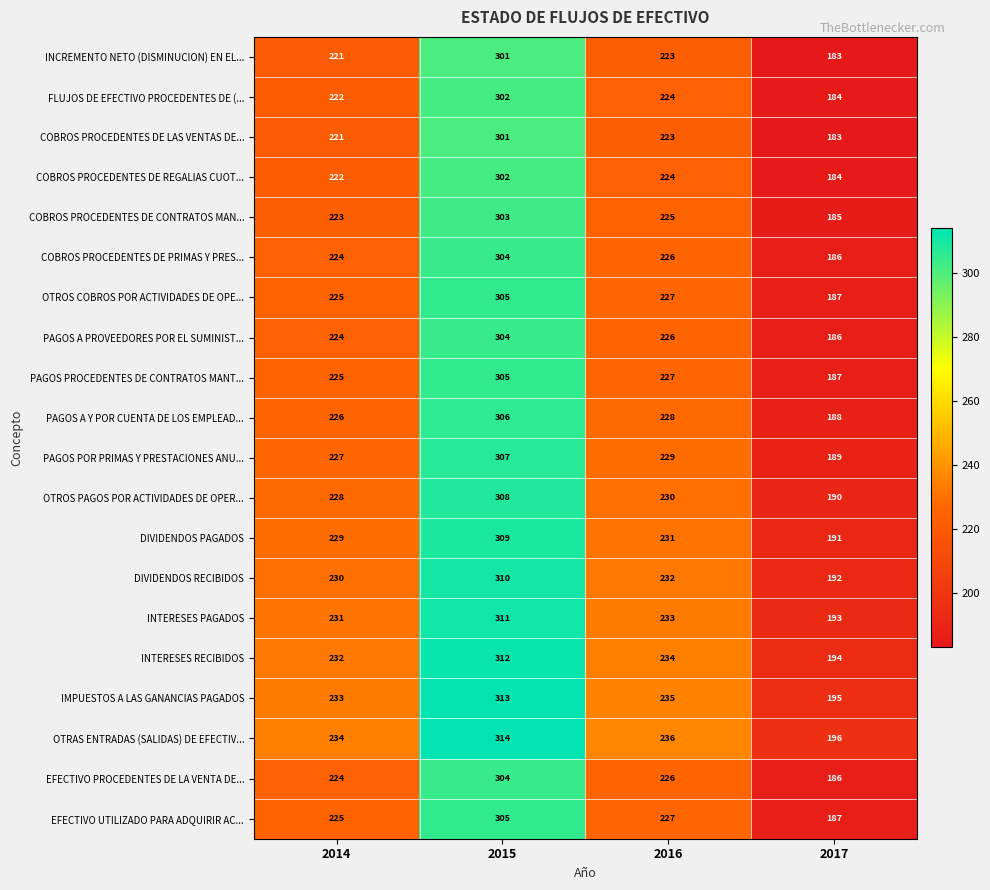

What is the difference between the DIVIDENDOS RECIBIDOS values at 2017 and 2015?

118